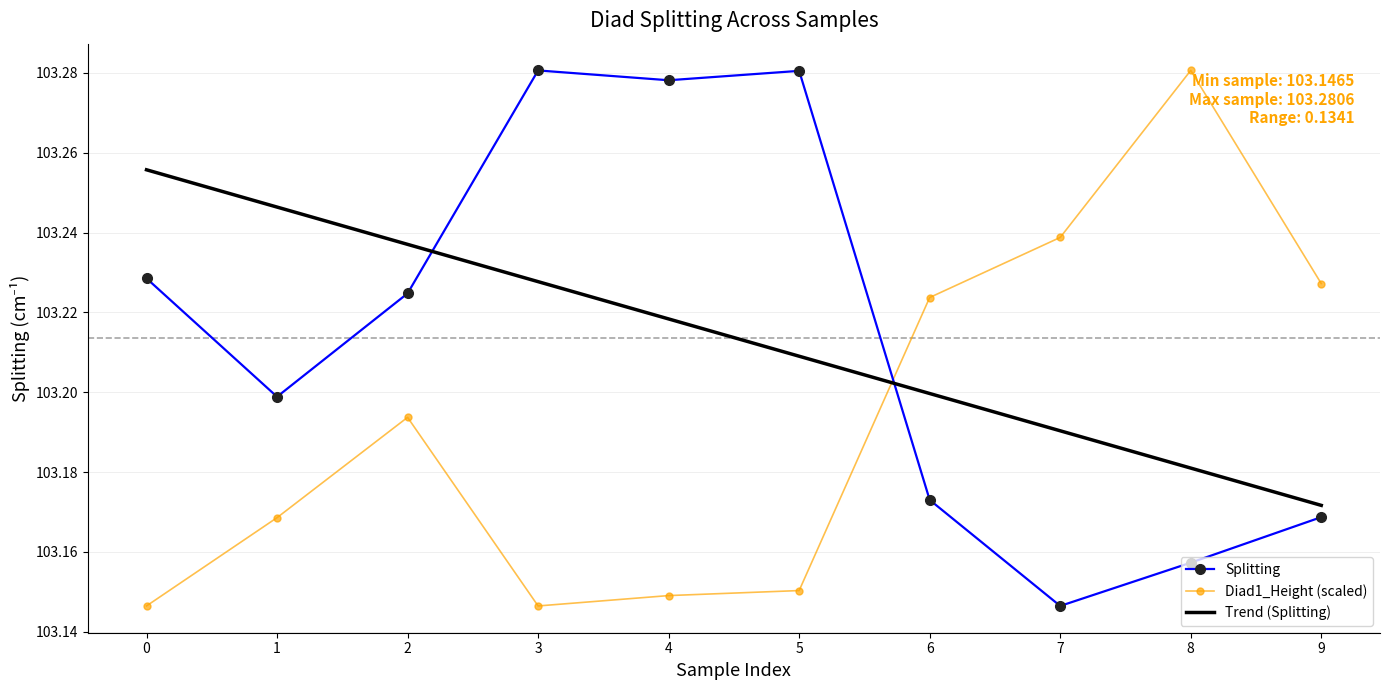

True or false: Diad1_Combofit_Height and Splitting cross at least once.

True